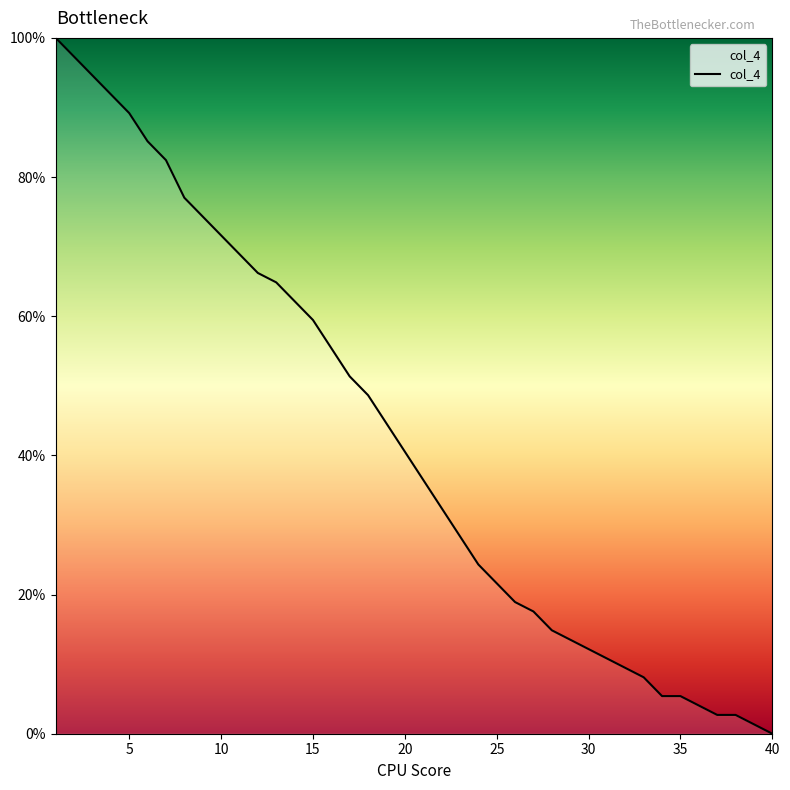

What is the average value?

42.4